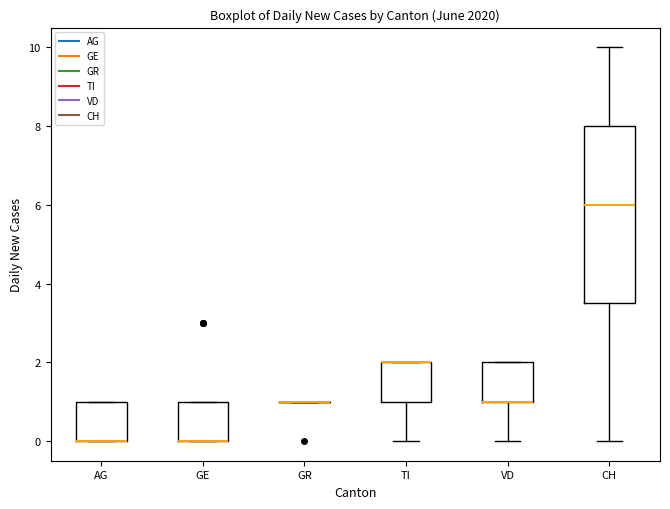

Where is the upper edge of the box for GE on the y-axis? The values are not printed on the chart, so give them approximately, as read against the axis.

1.0